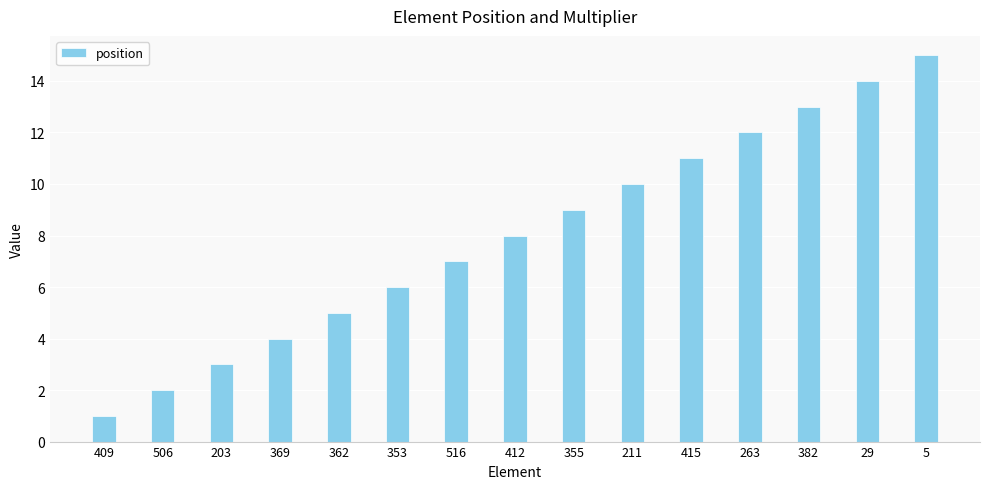

How many categories are shown in the chart?

15